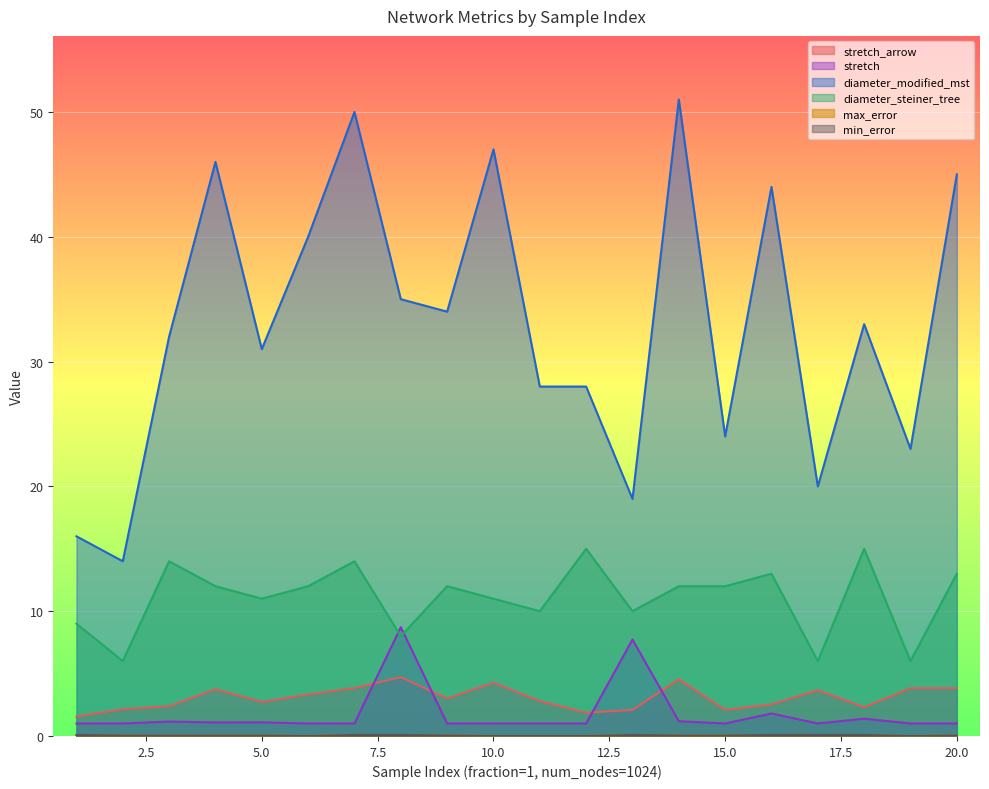

The diameter_modified_mst series shows 17.4 at 5.0. True or false?

False